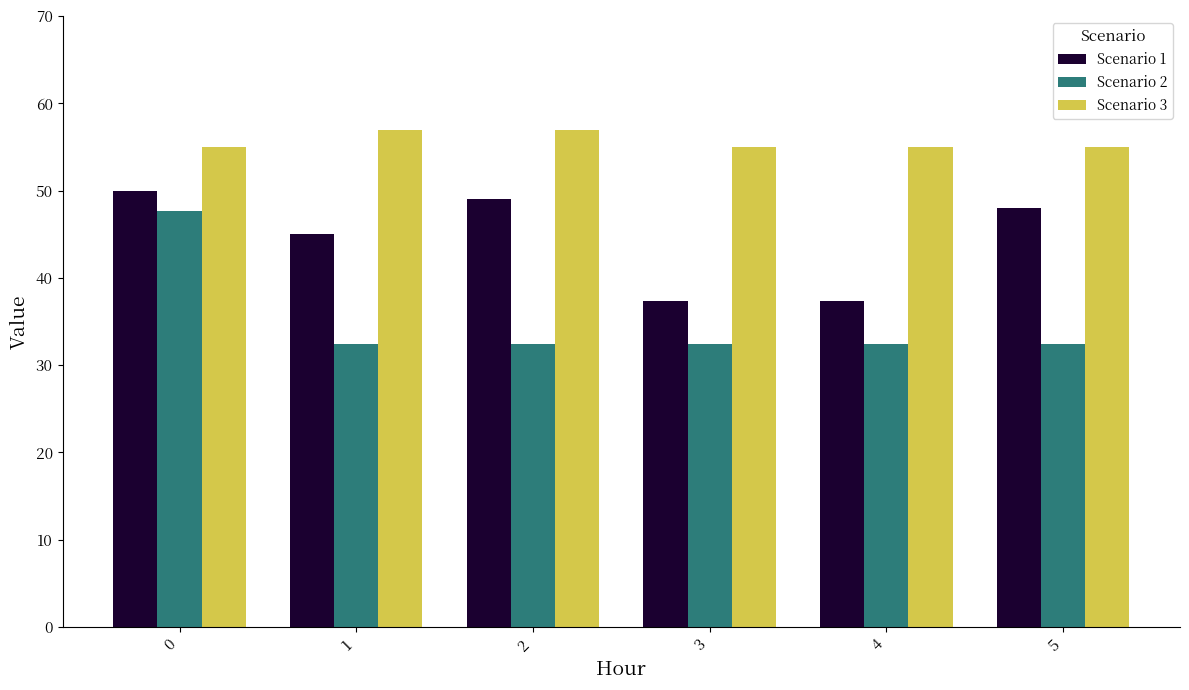

What is the approximate value of Scenario 1 at 0?

50.0